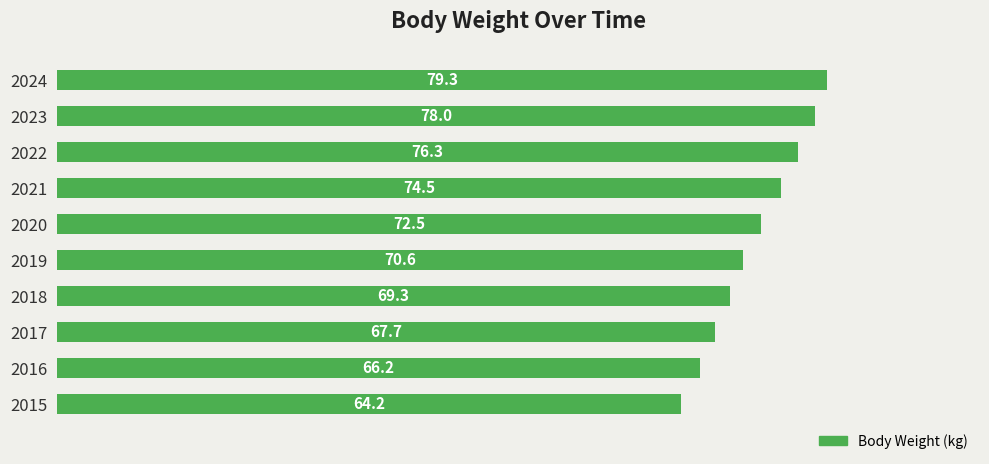

Are the bars grouped side by side (vs. stacked)?

No